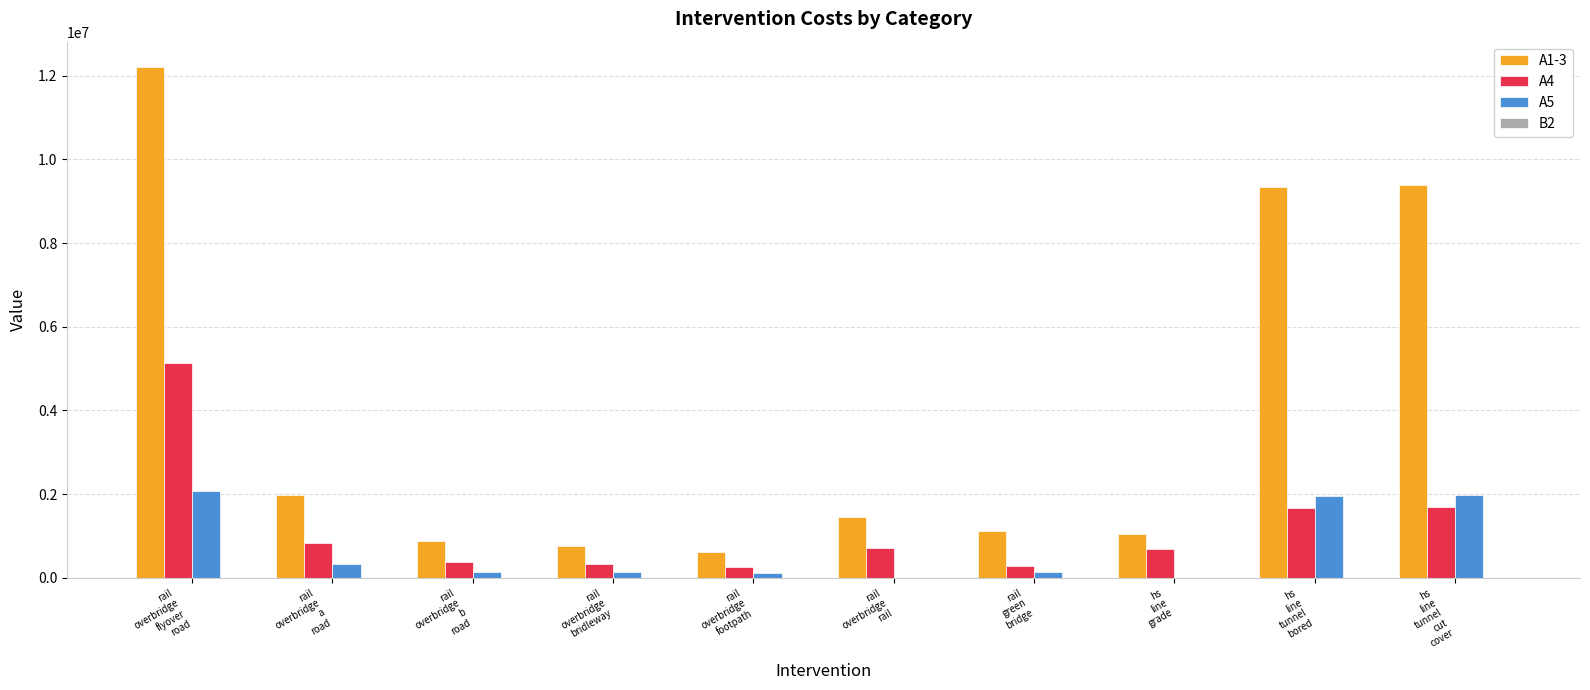

Which series has the largest total across all categories?

A1-3